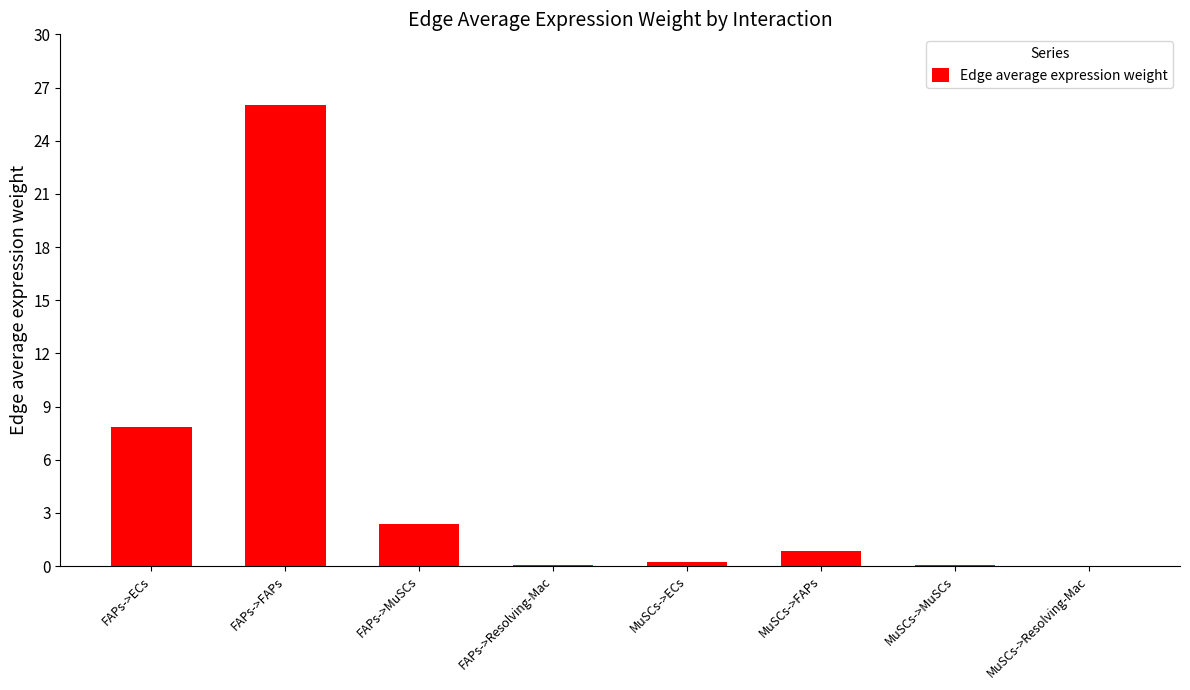

Are the bars horizontal?

No